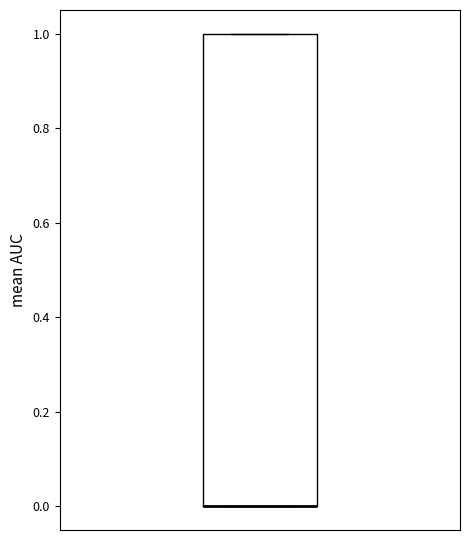

Transcribe this box plot: give where the median line is, the range the box spans, and where the two whiskers end, as read against the y-axis. The values are not printed on the chart, so give them approximately, as read against the axis.

median 0 (drawn on the box's lower edge), box 0 to 1, whiskers 0 to 1